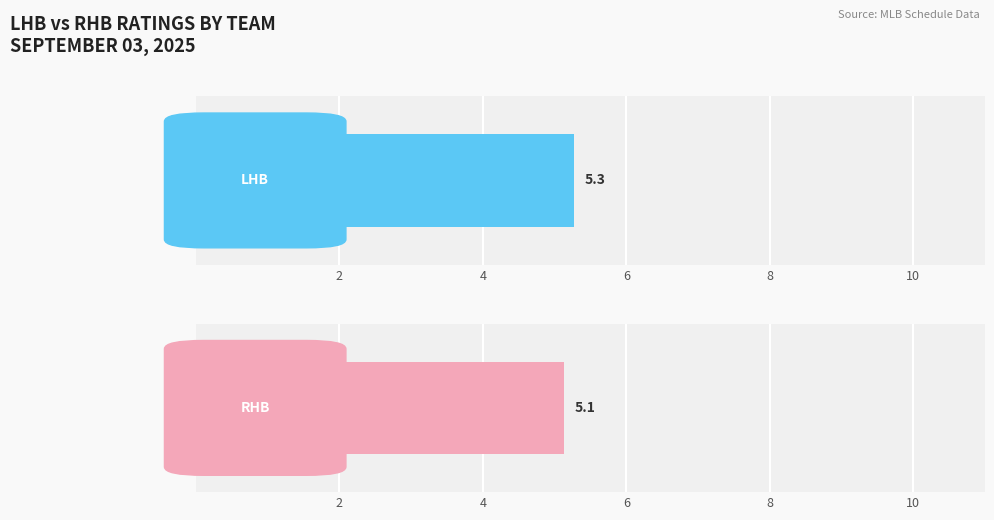

What are all the series names shown in the legend?

LHB, RHB